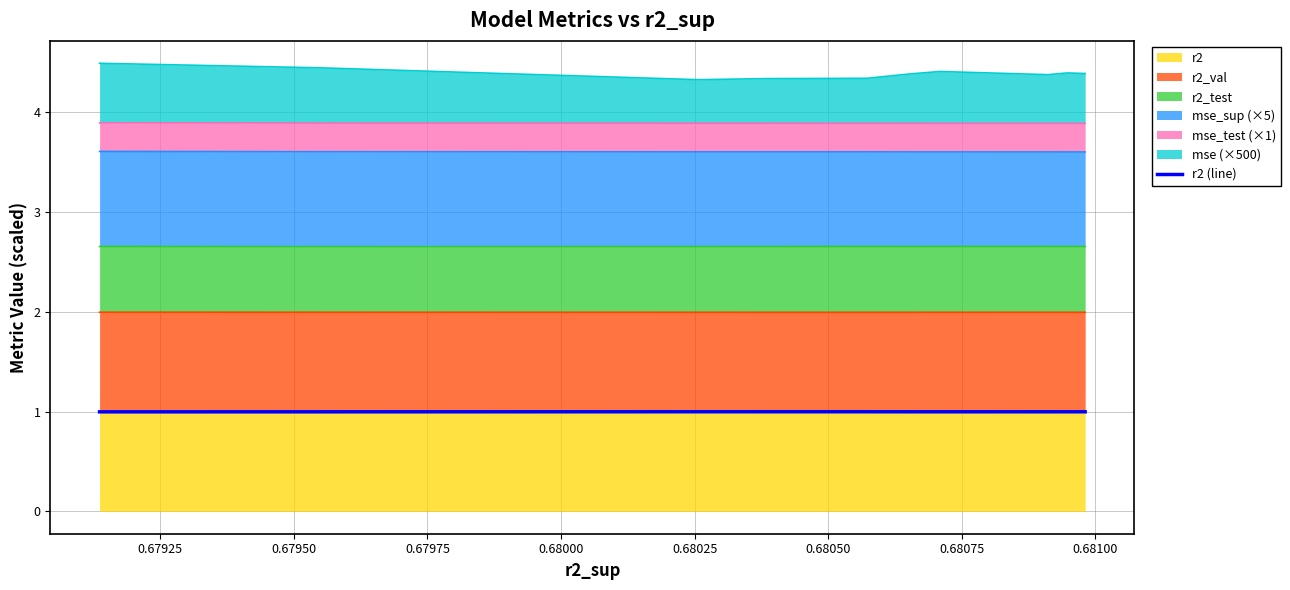

What is the average value?

1.0